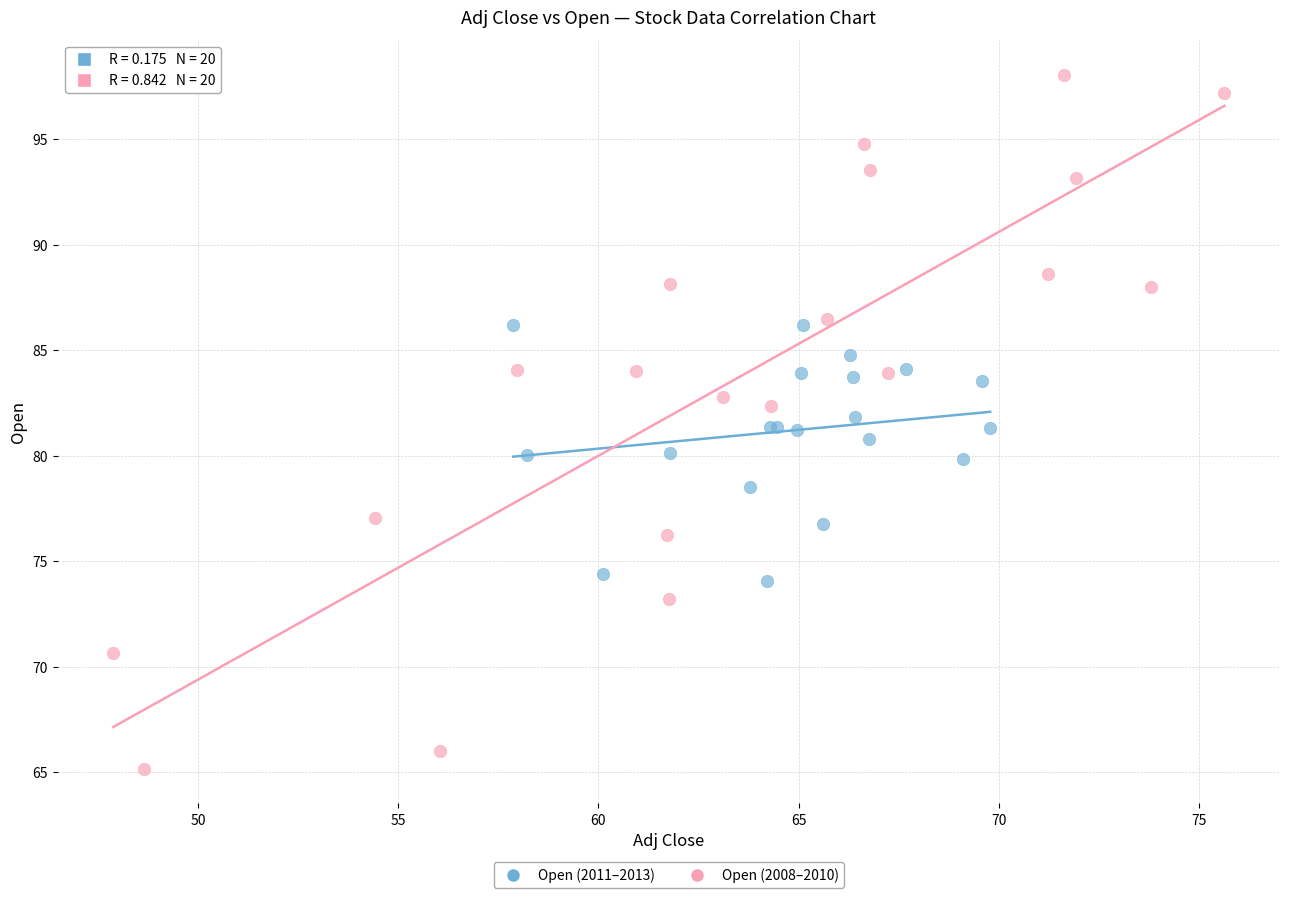

Which series has the largest Y range (max minus min)?

Open (2008–2010)